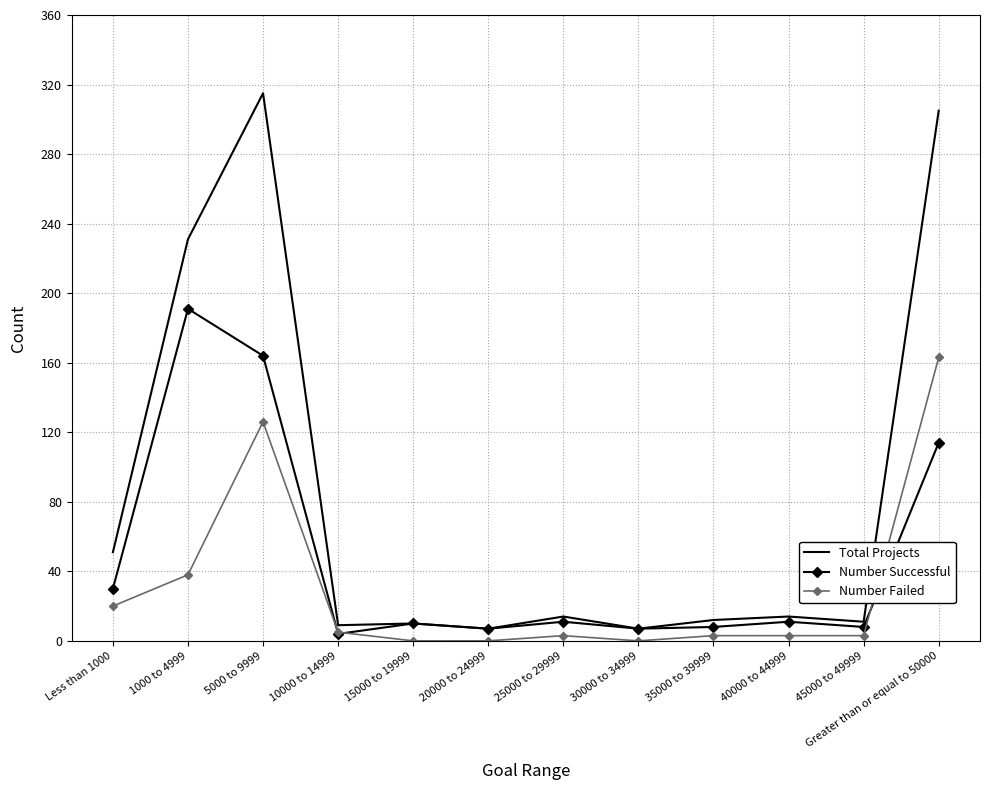

At which category is the sum across all series the highest?

5000 to 9999